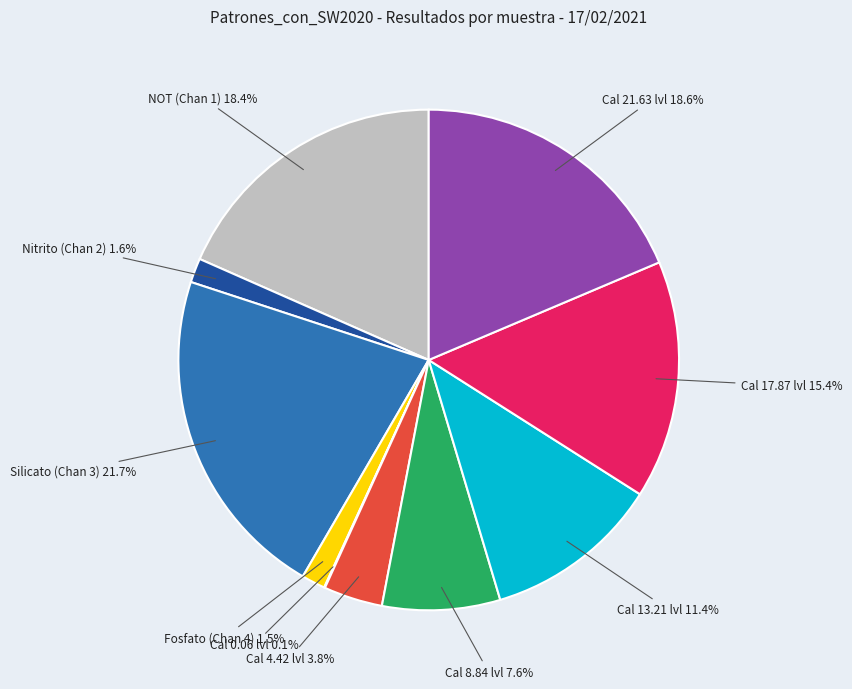

Does any single category account for the majority?

No